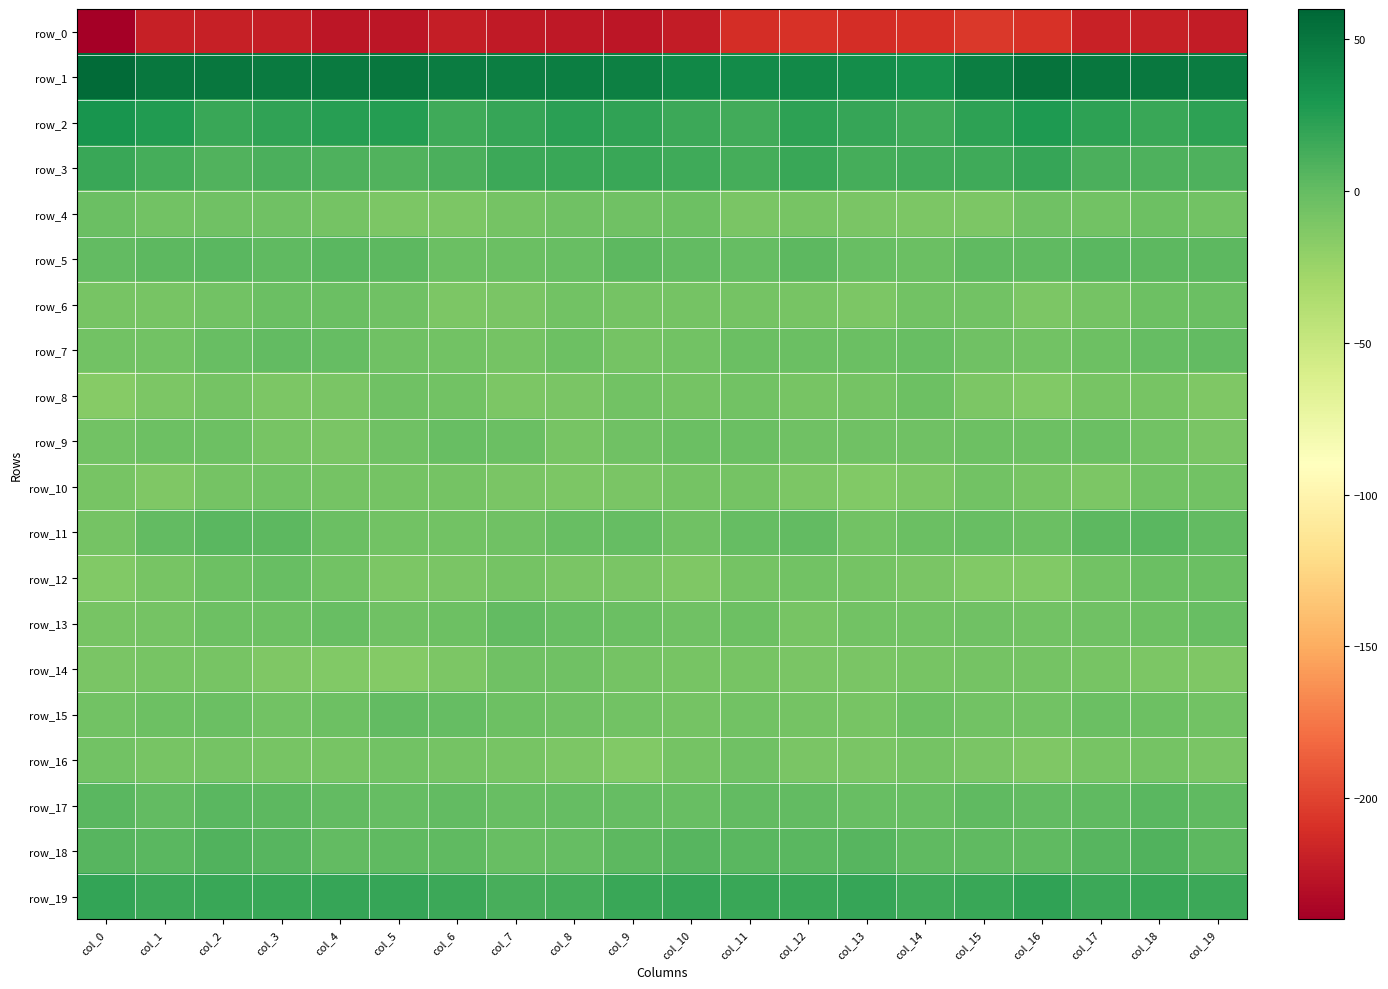

At which label does row_16 first exceed -8?

col_0